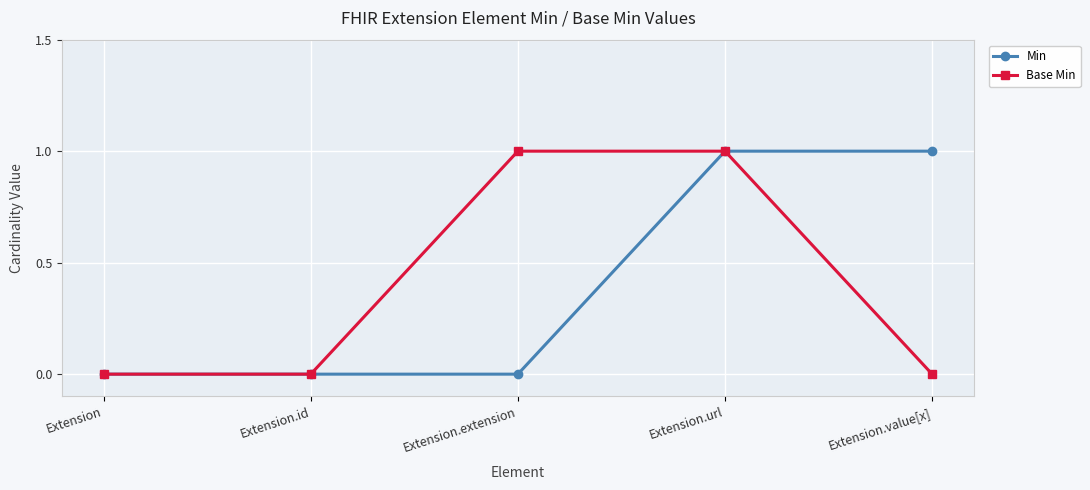

Rank the series at Extension.extension from highest to lowest value.

Base Min, Min